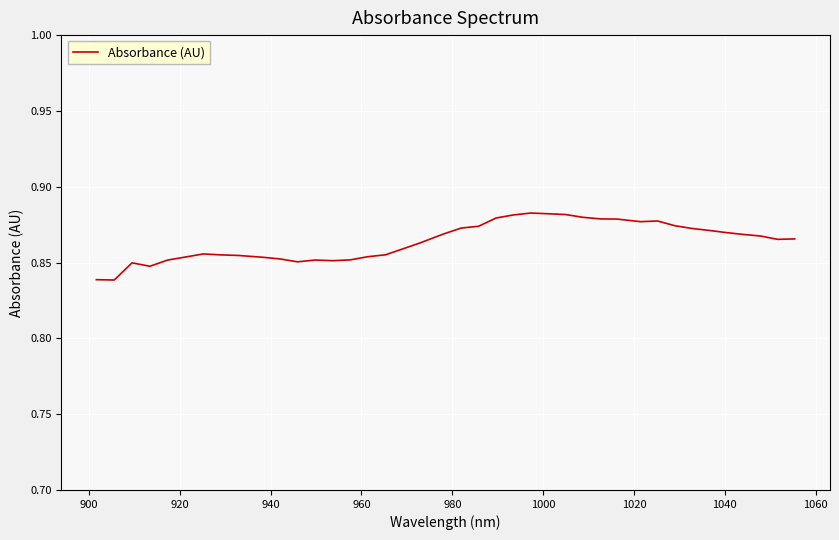

Count the number of categories in the chart.

40